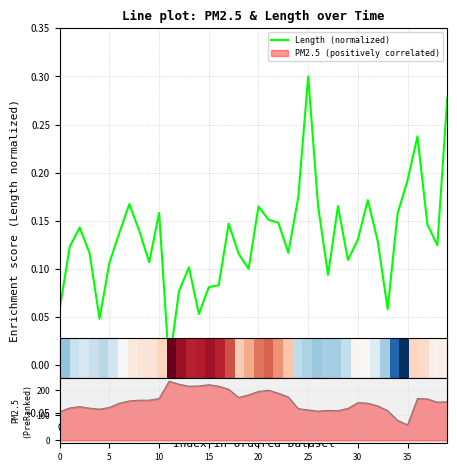

True or false: Length (normalized) and PM2.5 intersect in this chart.

False